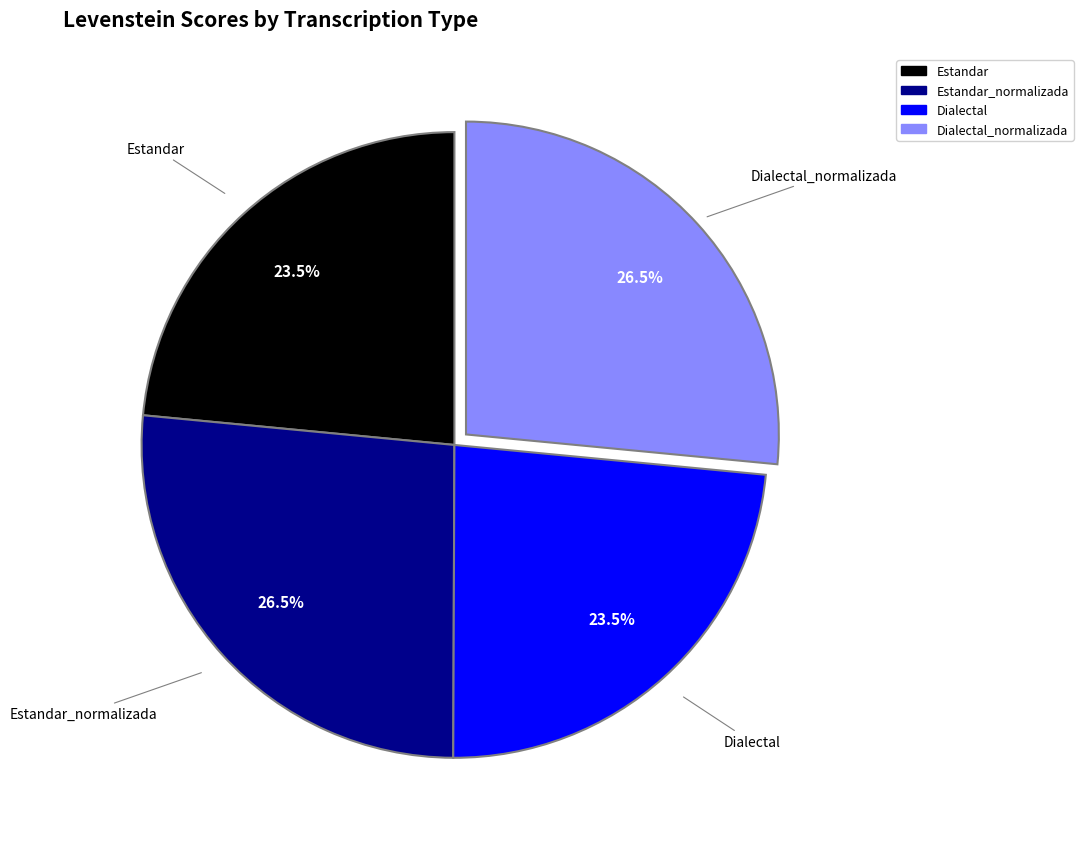

Is there any slice that represents more than half of the pie?

No